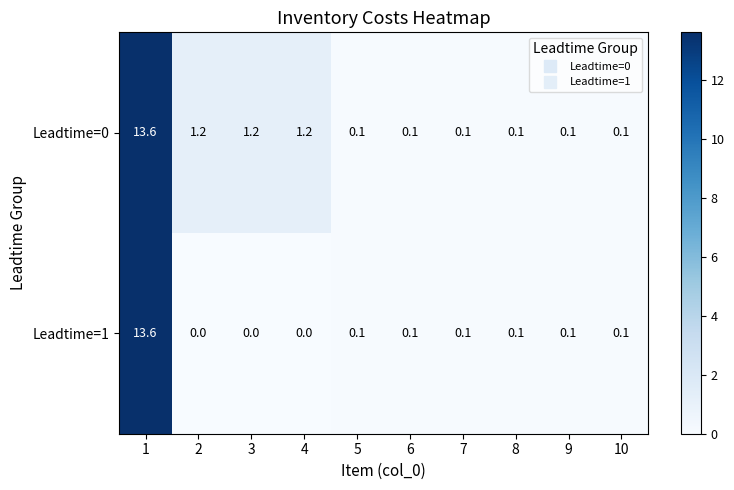

Which series has the largest range (max minus min)?

Leadtime=1